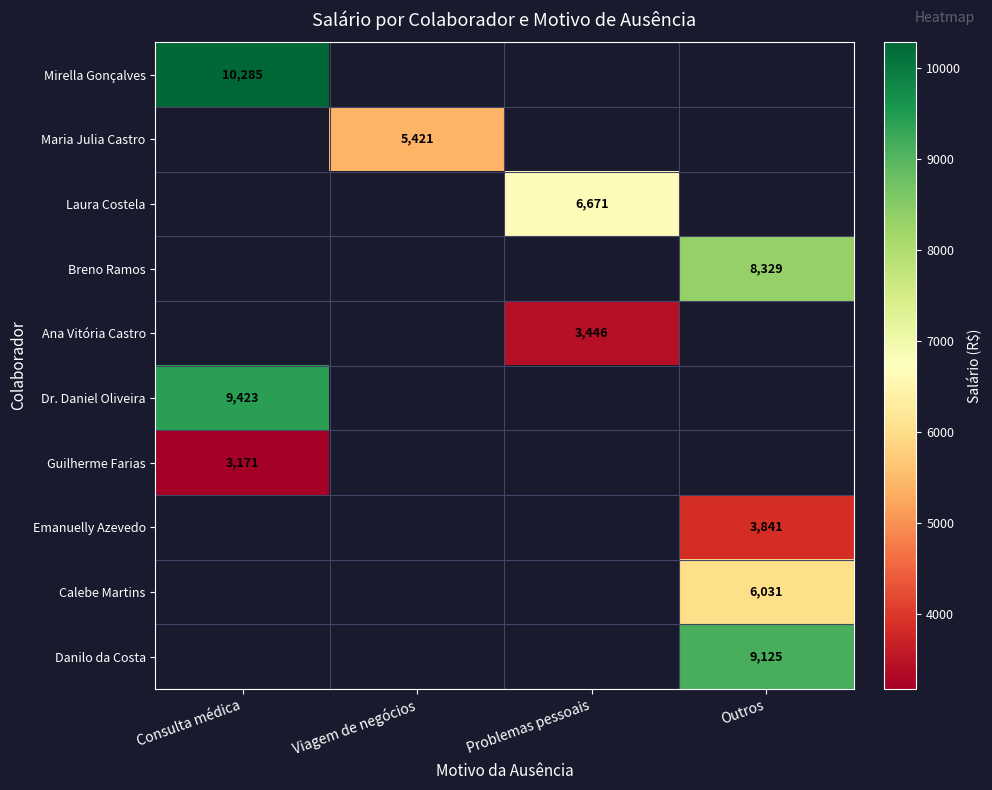

Which has a higher value, Problemas pessoais or Viagem de negócios?

Viagem de negócios